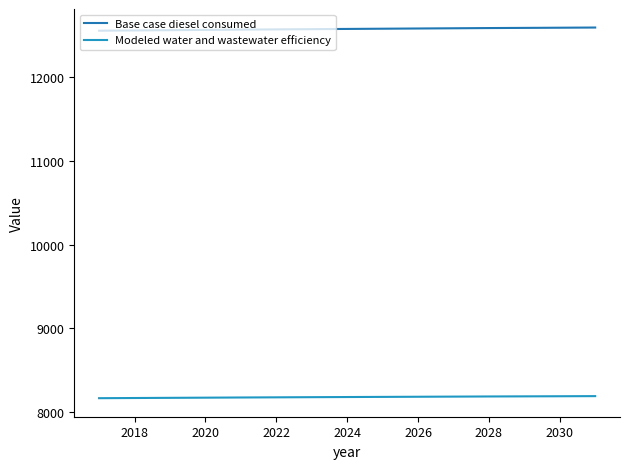

How many lines are shown in the chart?

2